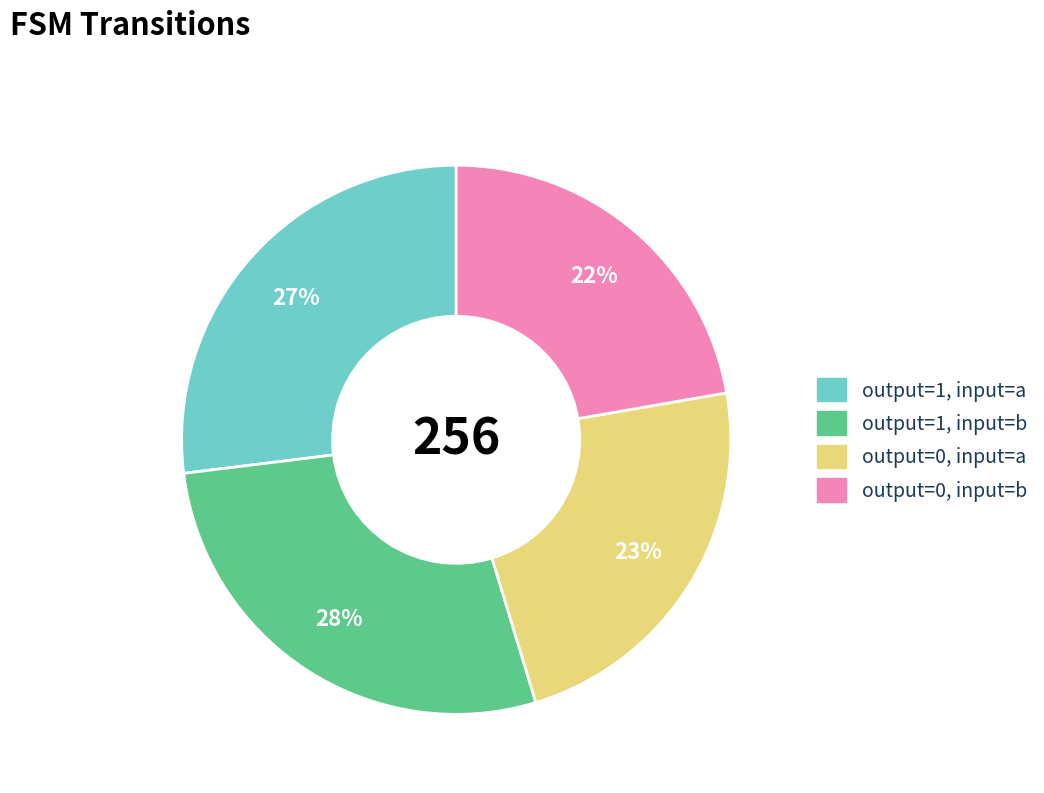

Count the number of slices in the pie.

4